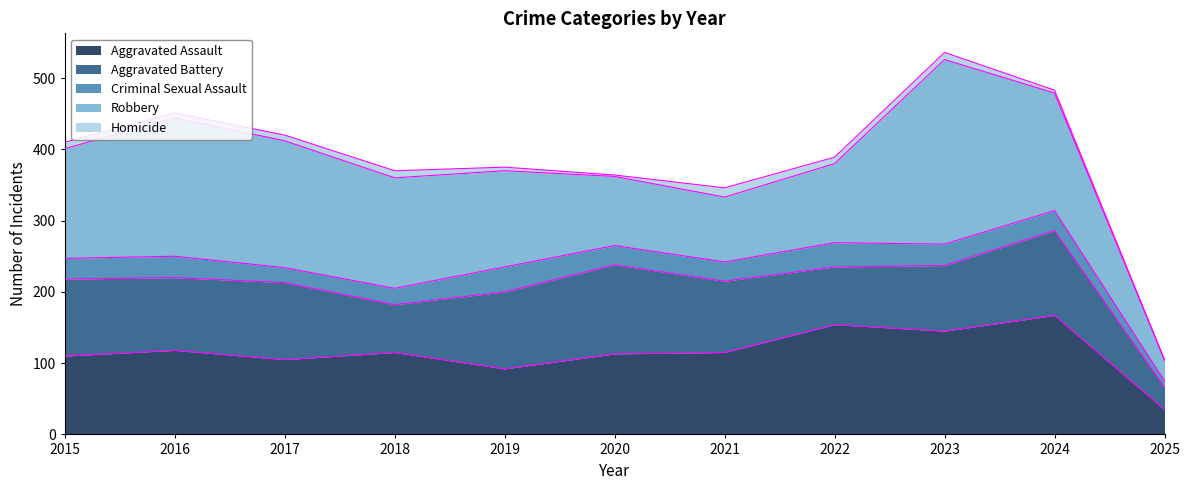

What is the difference between the second highest and second lowest values in the Criminal Sexual Assault series?

13